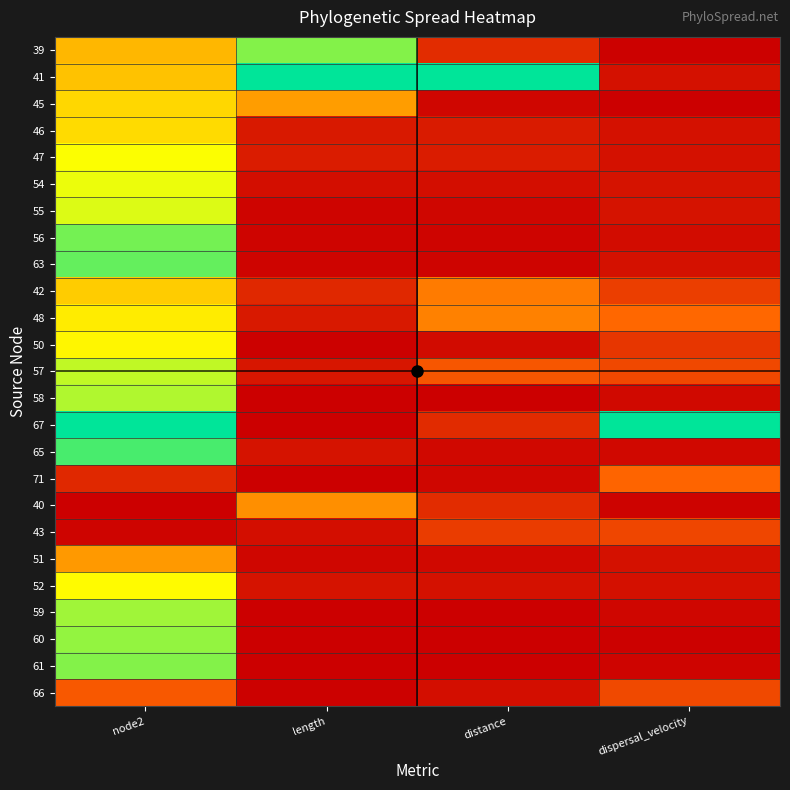

Which series has the widest spread of values?

67